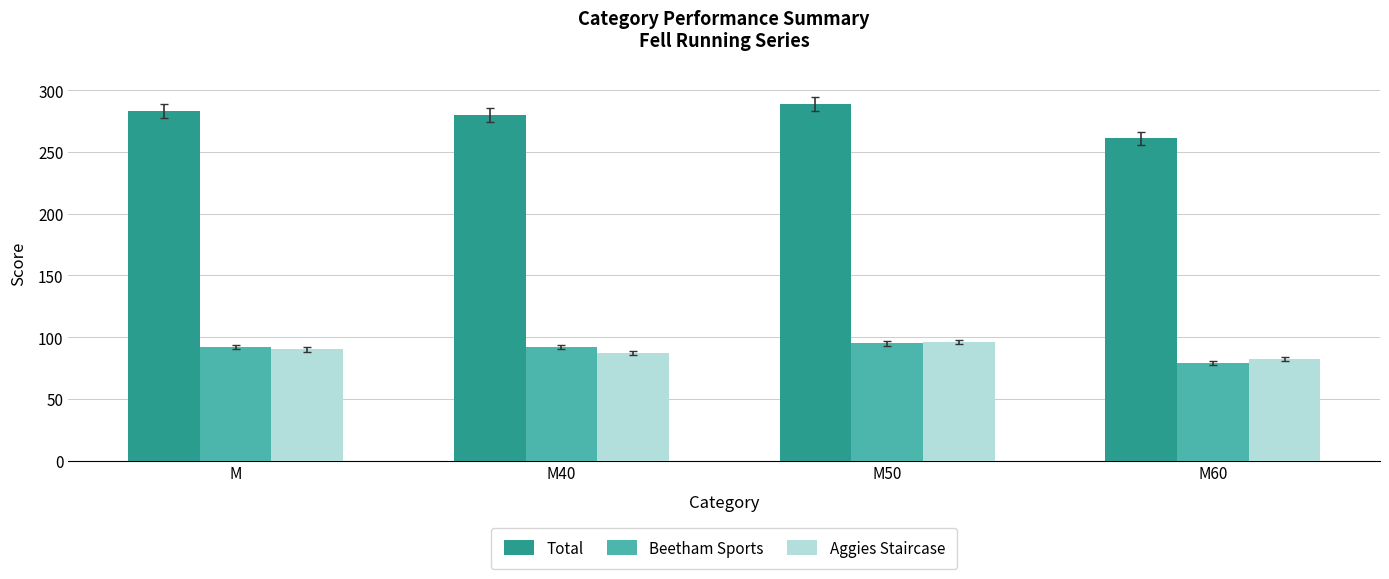

Count the number of data series in this chart.

3